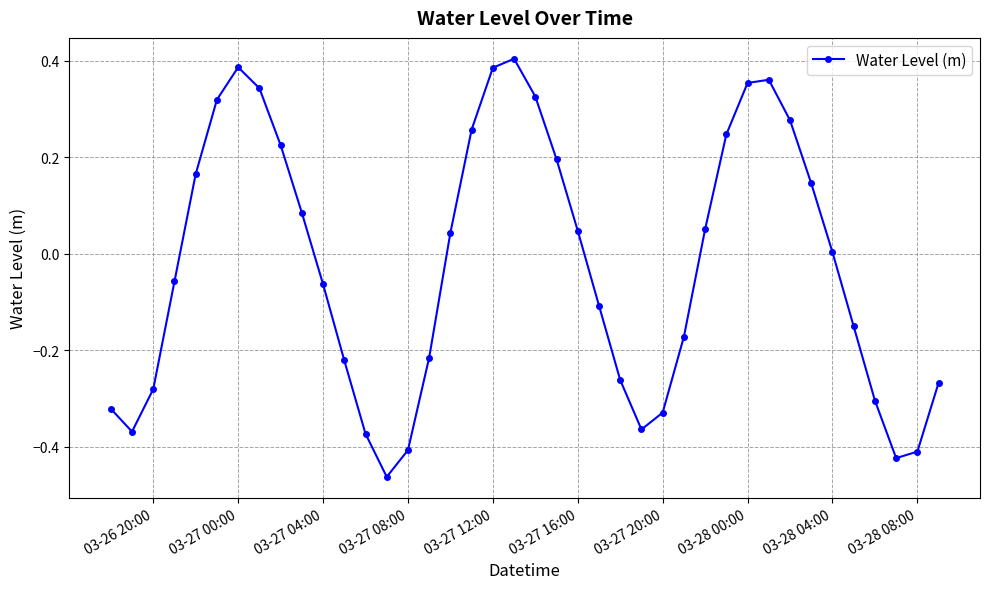

How many interior local valleys (lower than both neighbors) does the data have?

4